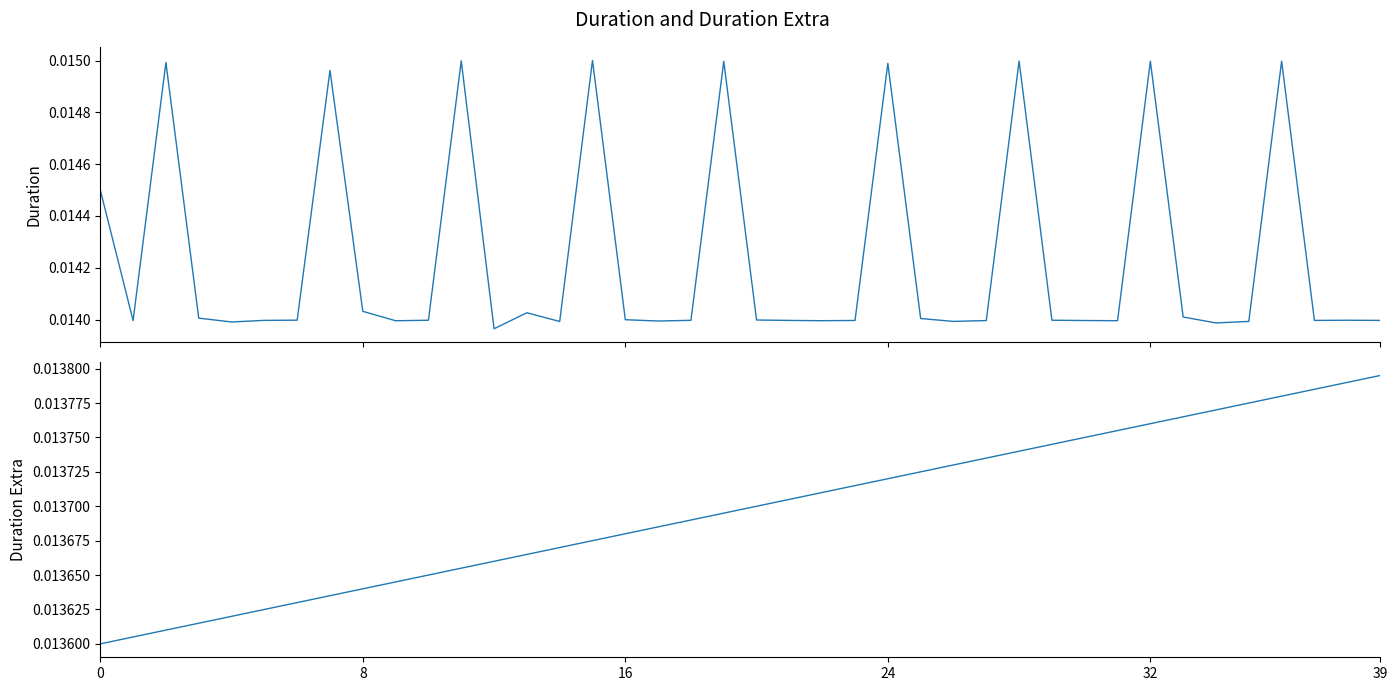

At which label is duration closest to 0?

12